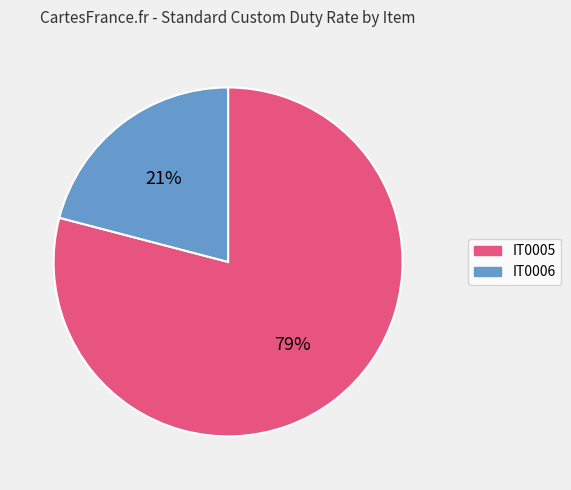

What is the majority slice?

IT0005